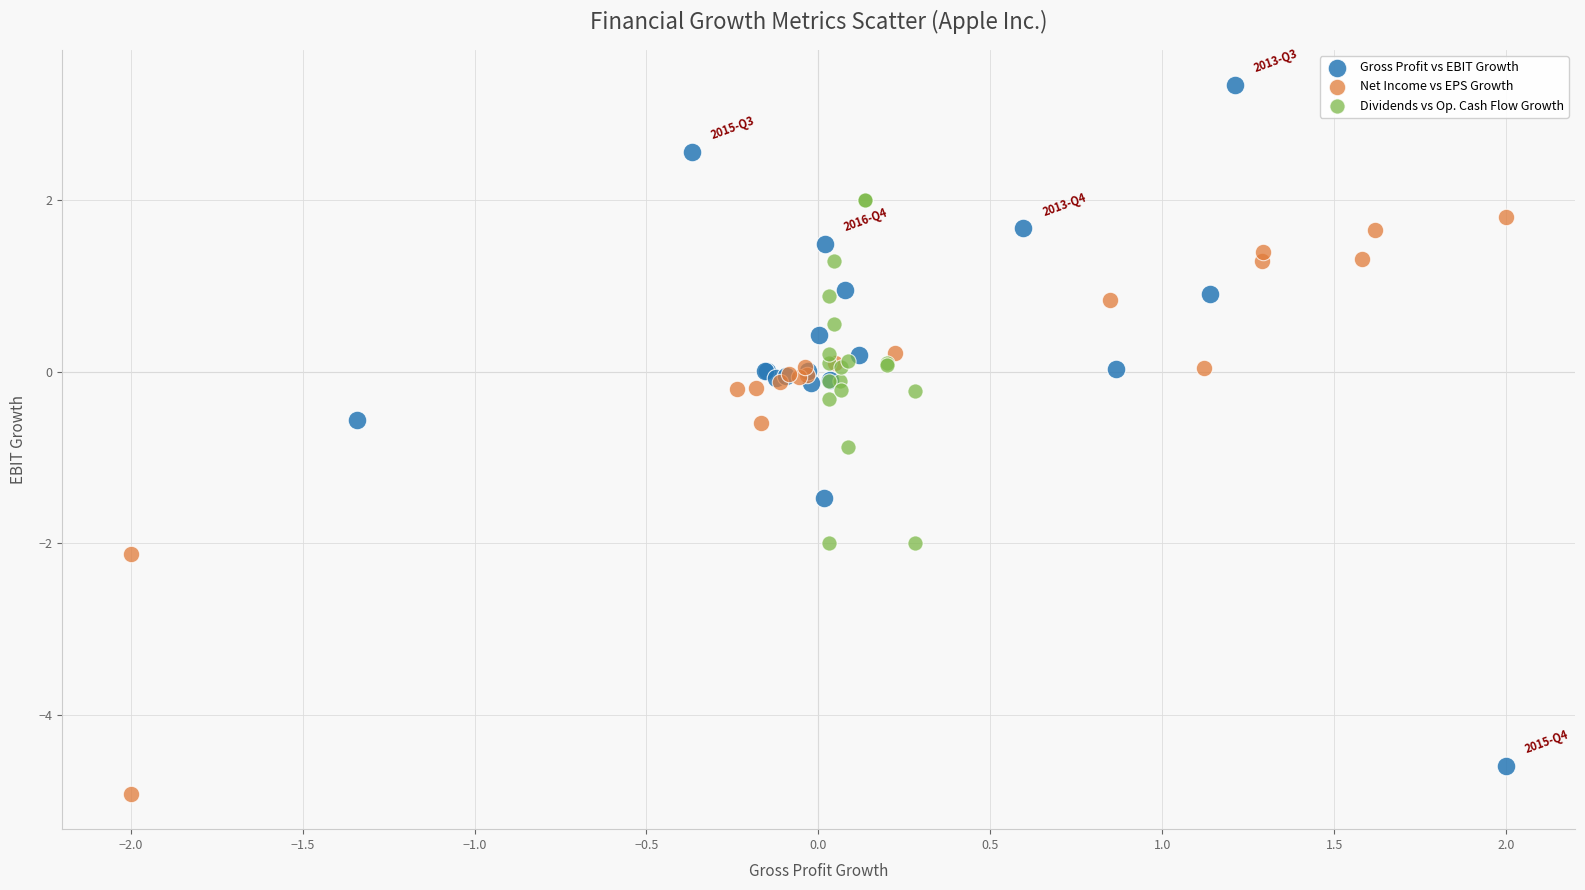

Which series has the widest spread of Y values?

Gross Profit vs EBIT Growth